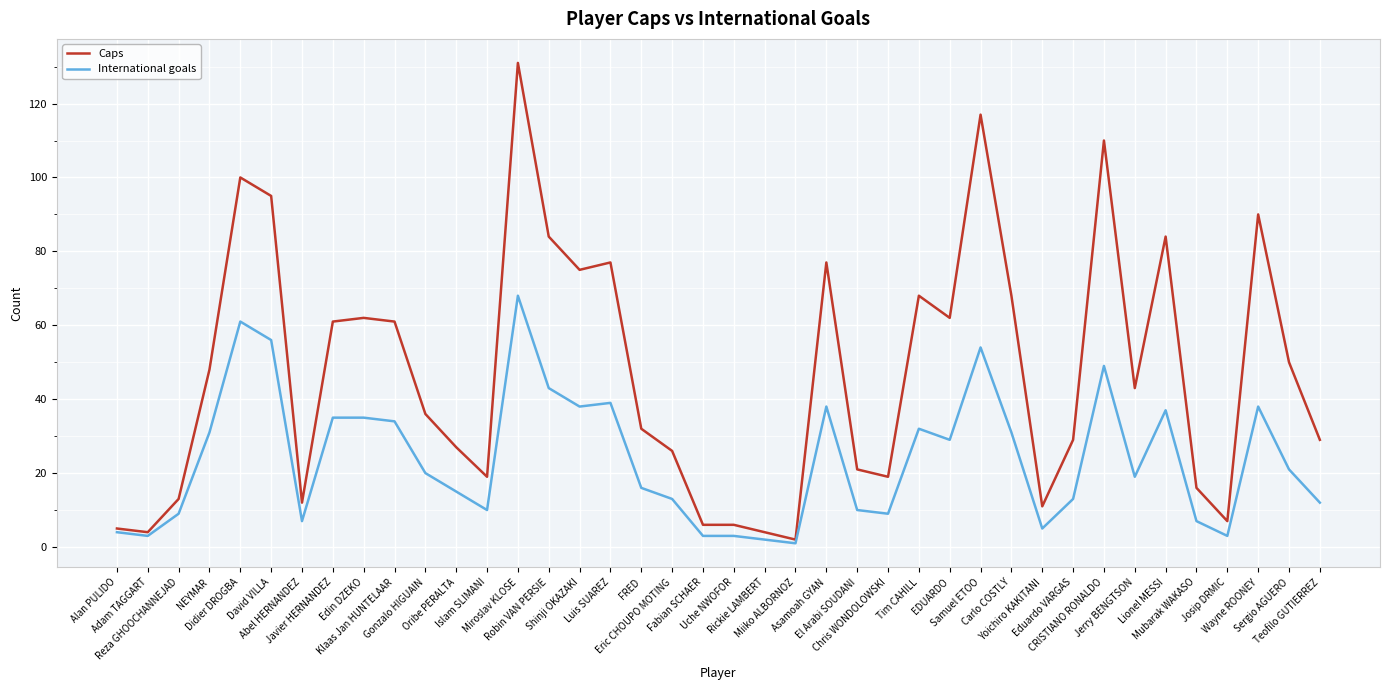

What is the difference between the maximum and minimum values in the Caps series?

129